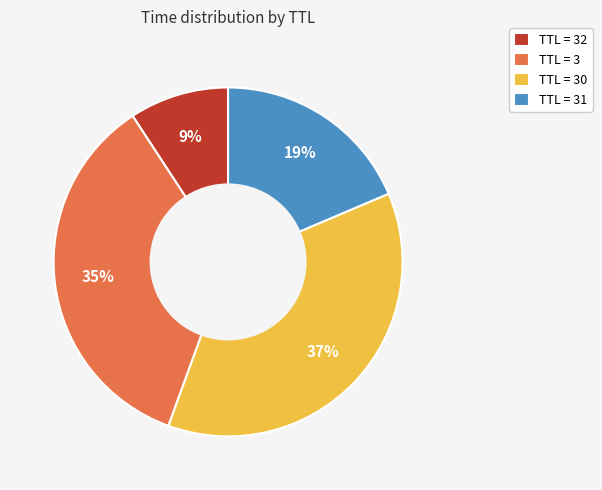

To the nearest percent, what portion does TTL = 32 represent?

9%